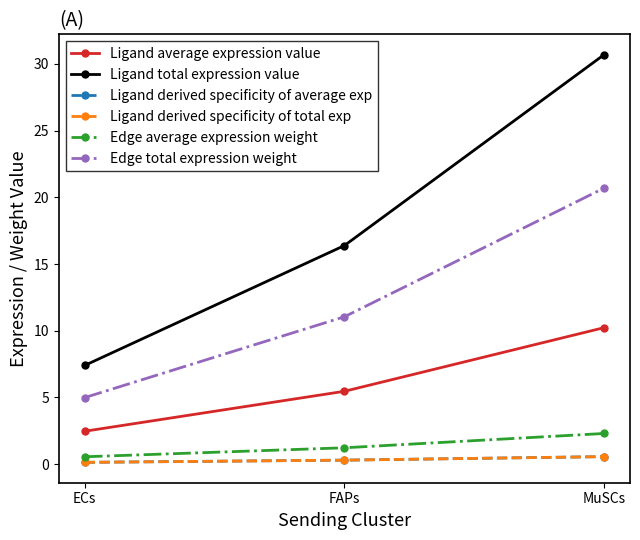

Is the value of Ligand total expression value at ECs greater than the value of Edge average expression weight at FAPs?

Yes